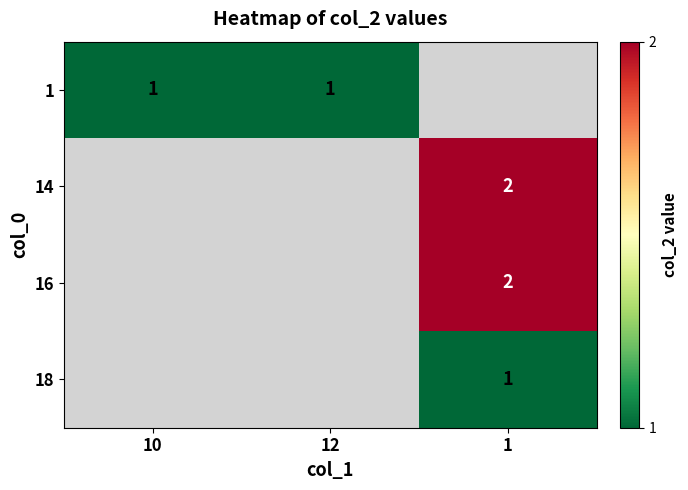

The 1 series shows 1 at 12. True or false?

True